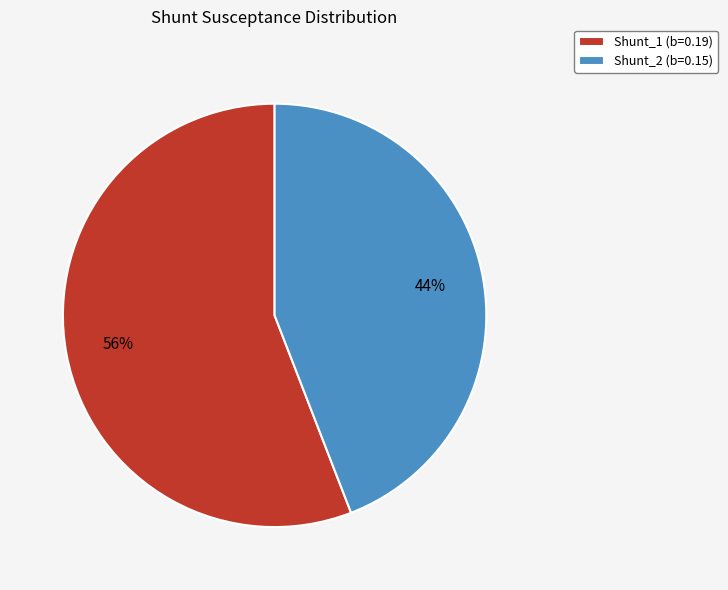

What is the majority slice?

Shunt_1